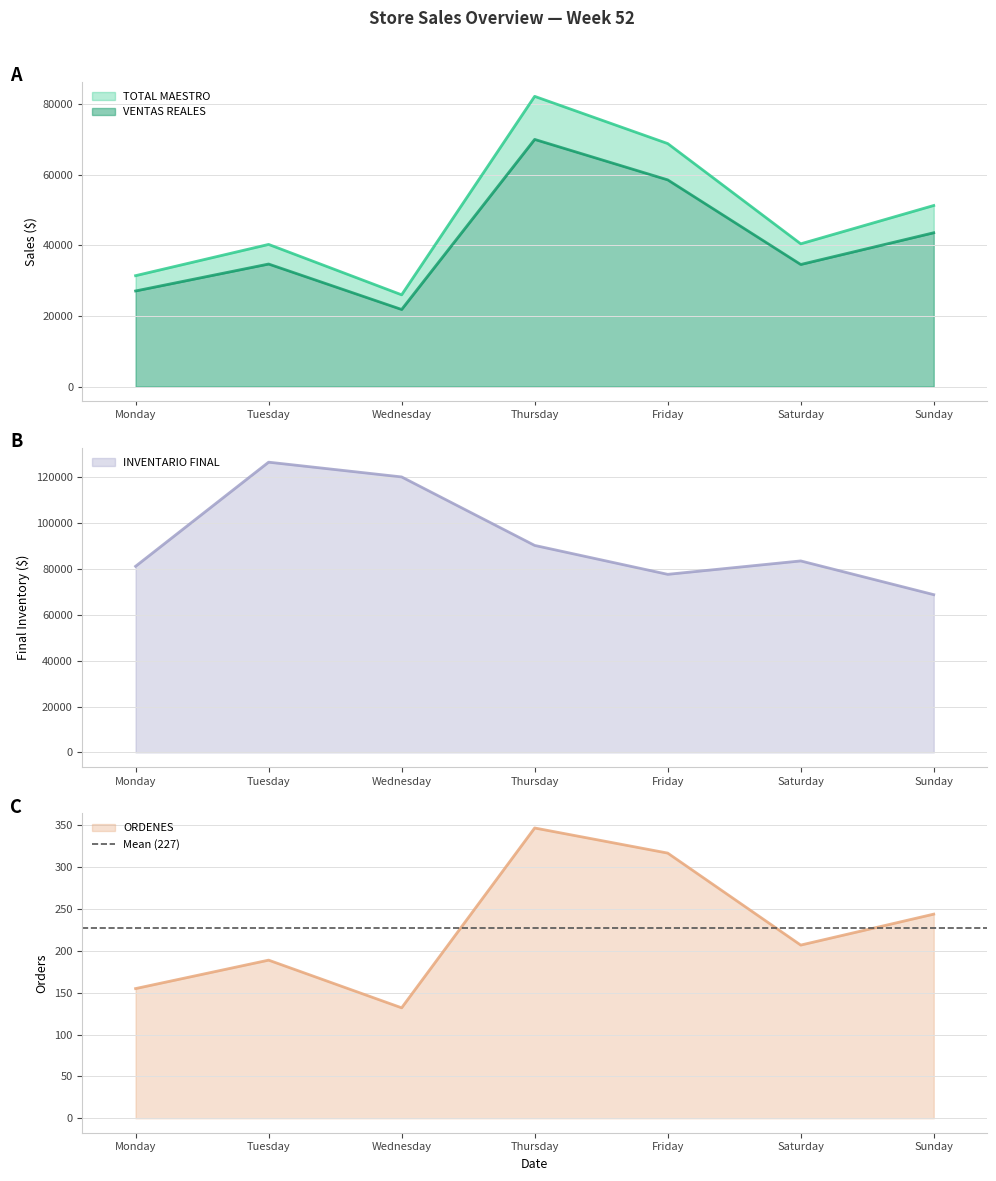

At which label is VENTAS REALES closest to 45939?

Sunday